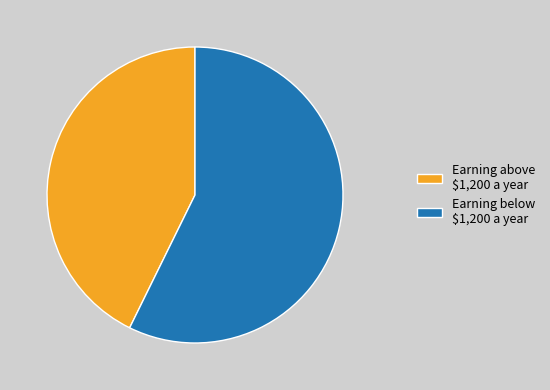

Which slice is the smallest?

Earning above $1,200 a year